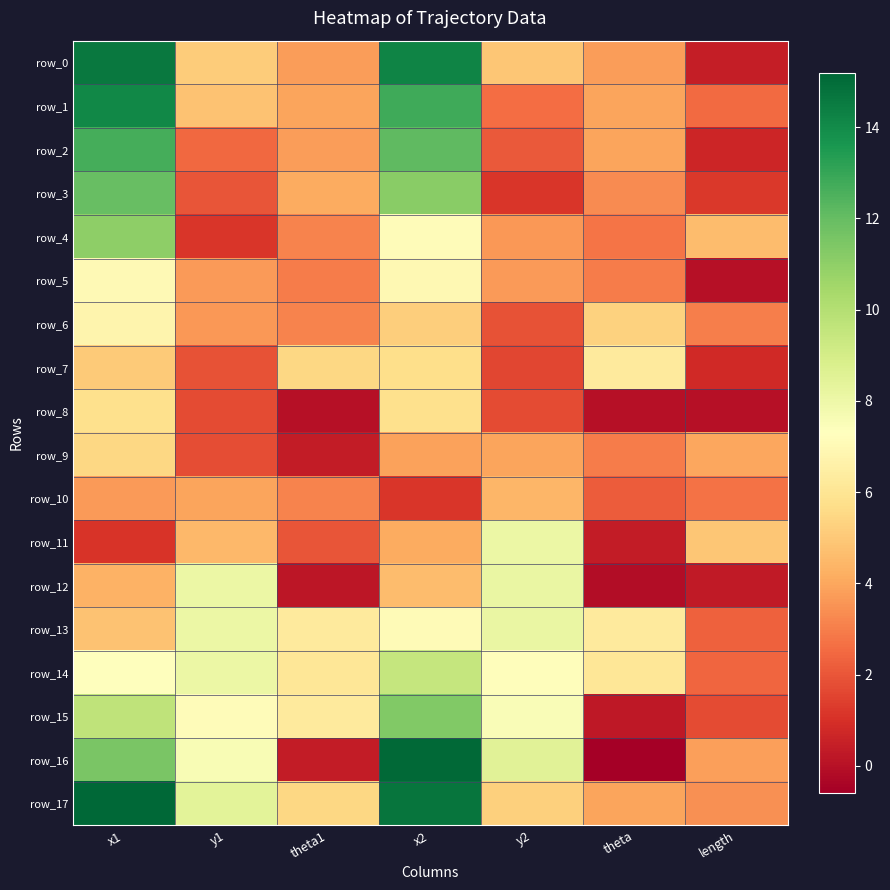

Which has a higher value, theta1 or x2?

x2